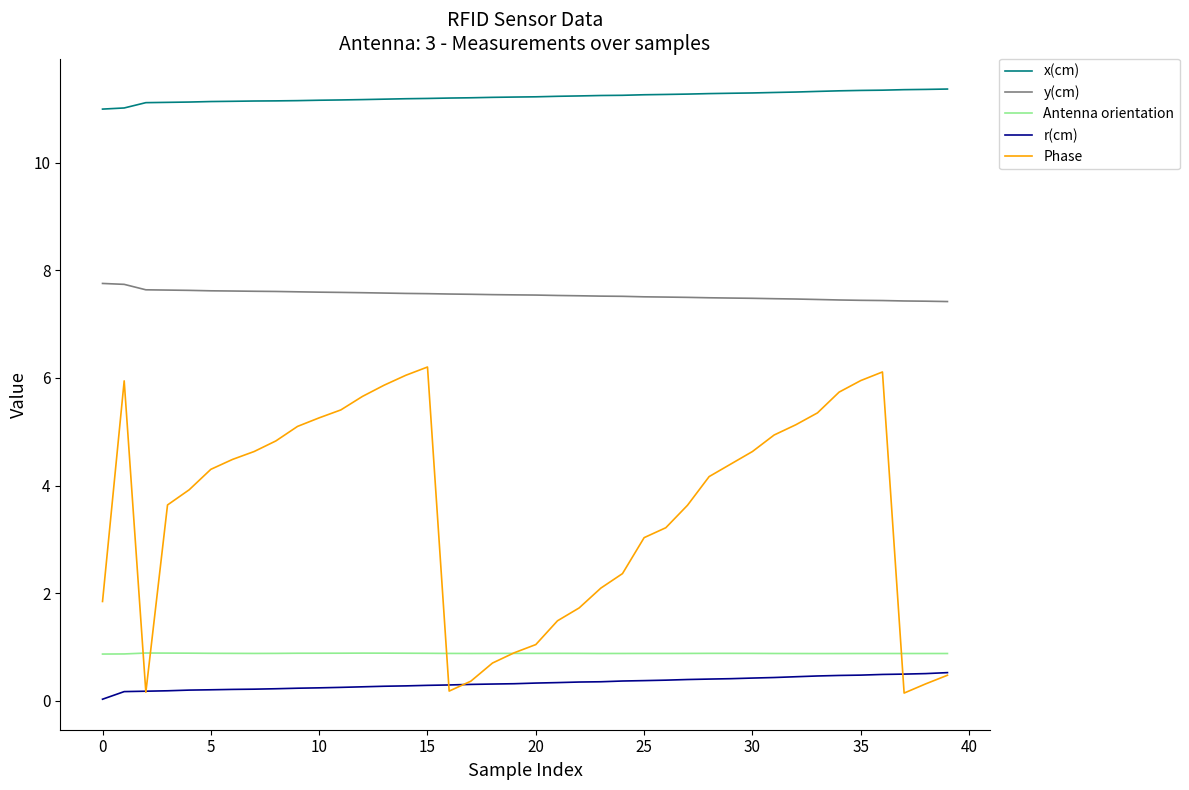

True or false: x(cm) and r(cm) intersect in this chart.

False